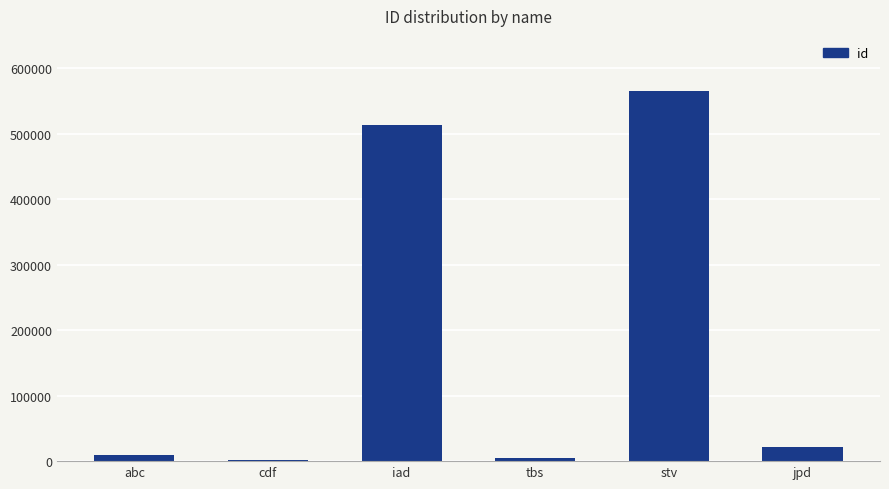

Reading right to left, what are all the values shown in this chart?

21531	564852	5132	513215	2135	10112